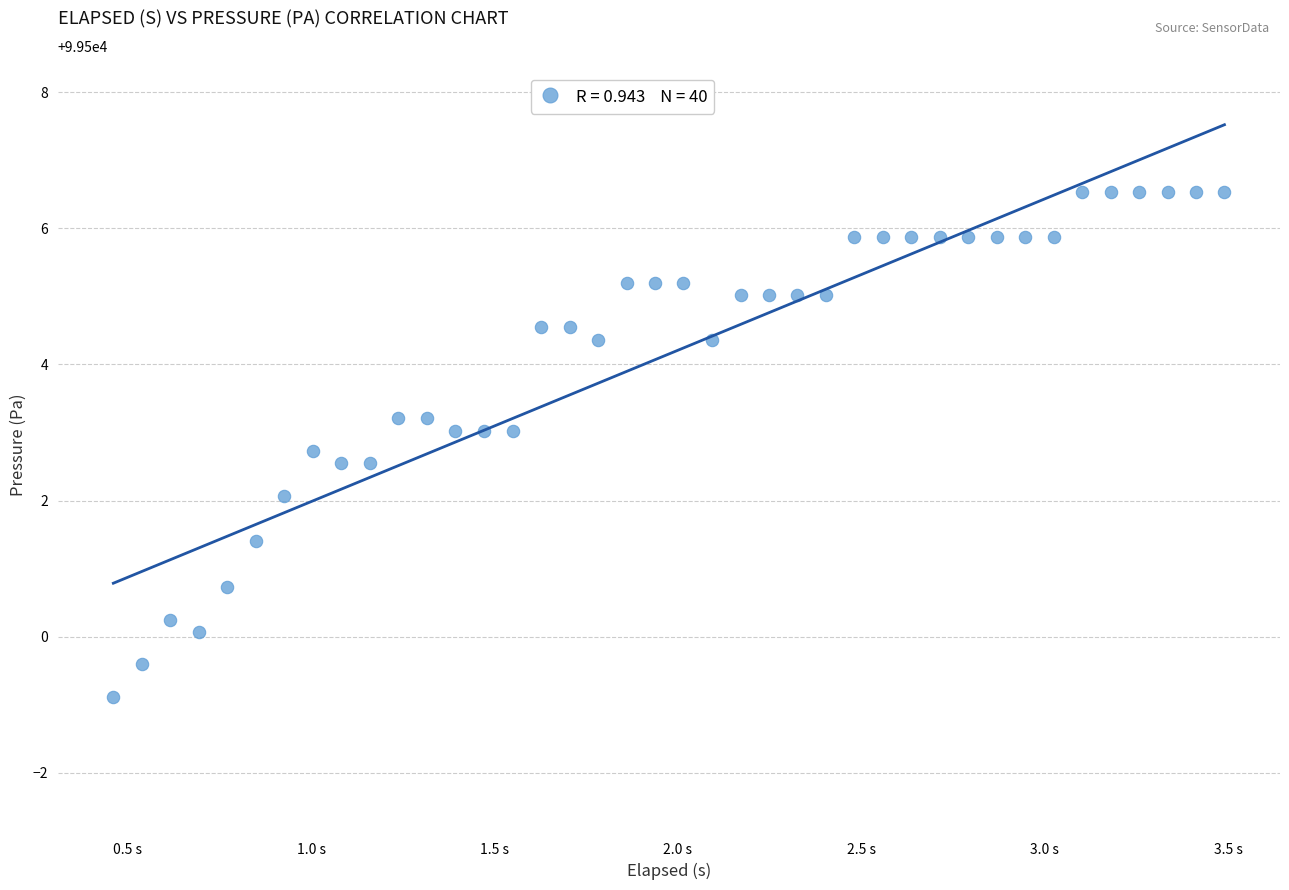

What is the range of Y values (max minus min)?

7.4